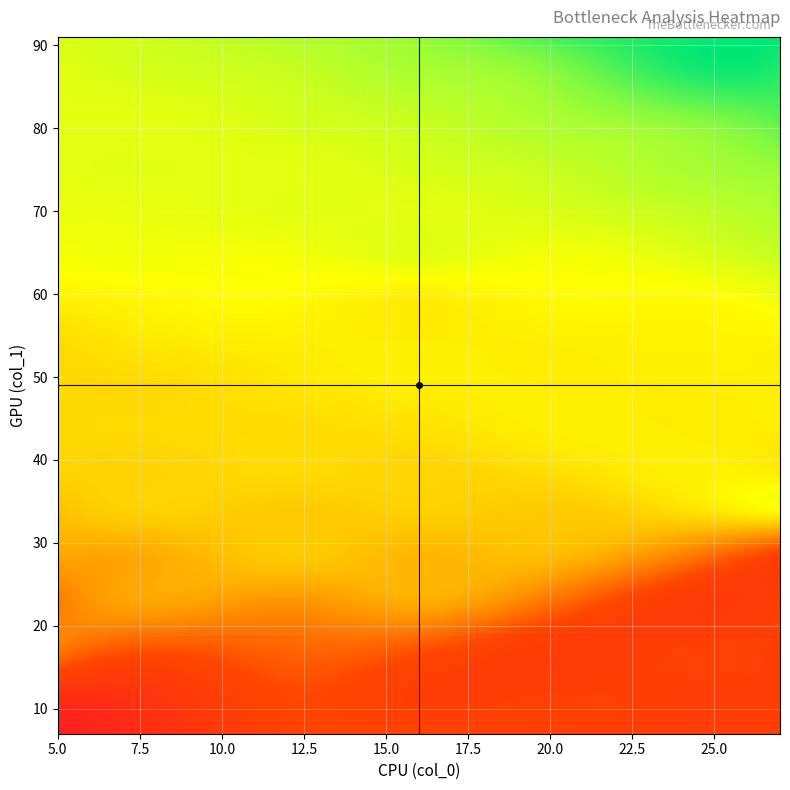

Reading left to right, what are all the values shown in this chart?

5: 0=1	1=9	2=11	3=12	4=15	5=16	6=17	7=19	8=19	9=20	10=20	11=21	12=21	13=21	14=21	15=22	16=22	17=23	18=23	19=24	20=26	21=30	22=30	23=31	24=31	25=31	26=31	27=31	28=31	29=31	30=31	31=31	32=32	33=33
24: 0=1	1=9	2=11	3=12	4=15	5=16	6=17	7=19	8=19	9=20	10=20	11=21	12=21	13=21	14=21	15=22	16=22	17=23	18=23	19=24	20=26	21=30	22=30	23=31	24=31	25=31	26=31	27=31	28=31	29=31	30=31	31=31	32=32	33=33
23: 0=1	1=9	2=11	3=12	4=15	5=16	6=17	7=19	8=19	9=20	10=20	11=21	12=21	13=21	14=21	15=22	16=22	17=23	18=23	19=24	20=26	21=30	22=30	23=31	24=31	25=31	26=31	27=31	28=31	29=31	30=31	31=31	32=32	33=33
22: 0=1	1=9	2=11	3=12	4=15	5=16	6=17	7=19	8=19	9=20	10=20	11=21	12=21	13=21	14=21	15=22	16=22	17=23	18=23	19=24	20=26	21=30	22=30	23=31	24=31	25=31	26=31	27=31	28=31	29=31	30=31	31=31	32=32	33=33
27: 0=1	1=9	2=11	3=12	4=15	5=16	6=17	7=19	8=19	9=20	10=20	11=21	12=21	13=21	14=21	15=22	16=22	17=23	18=23	19=24	20=26	21=30	22=30	23=31	24=31	25=31	26=31	27=31	28=31	29=31	30=31	31=31	32=32	33=33
25: 0=1	1=9	2=11	3=12	4=15	5=16	6=17	7=19	8=19	9=20	10=20	11=21	12=21	13=21	14=21	15=22	16=22	17=23	18=23	19=24	20=26	21=30	22=30	23=31	24=31	25=31	26=31	27=31	28=31	29=31	30=31	31=31	32=32	33=33
26: 0=1	1=9	2=11	3=12	4=15	5=16	6=17	7=19	8=19	9=20	10=20	11=21	12=21	13=21	14=21	15=22	16=22	17=23	18=23	19=24	20=26	21=30	22=30	23=31	24=31	25=31	26=31	27=31	28=31	29=31	30=31	31=31	32=32	33=33